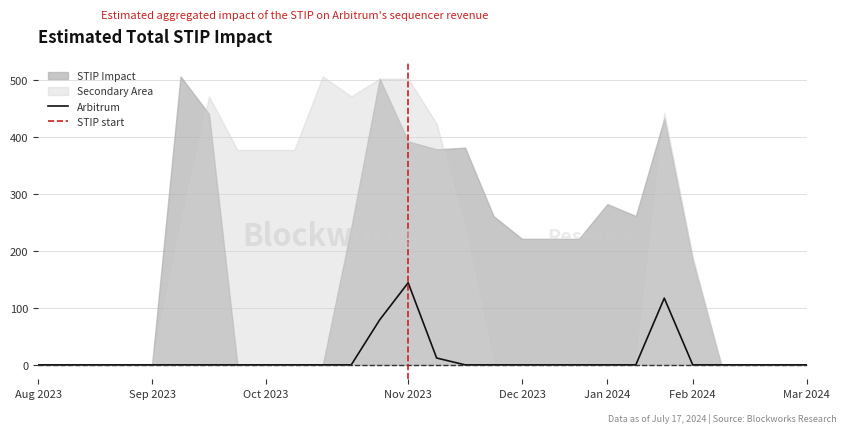

The Arbitrum series shows 144 at Nov 2023. True or false?

True